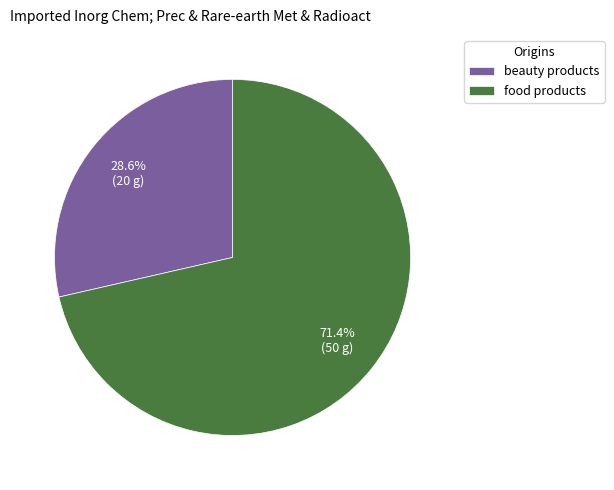

What is the ratio of the value at food products to the value at beauty products?

2.5